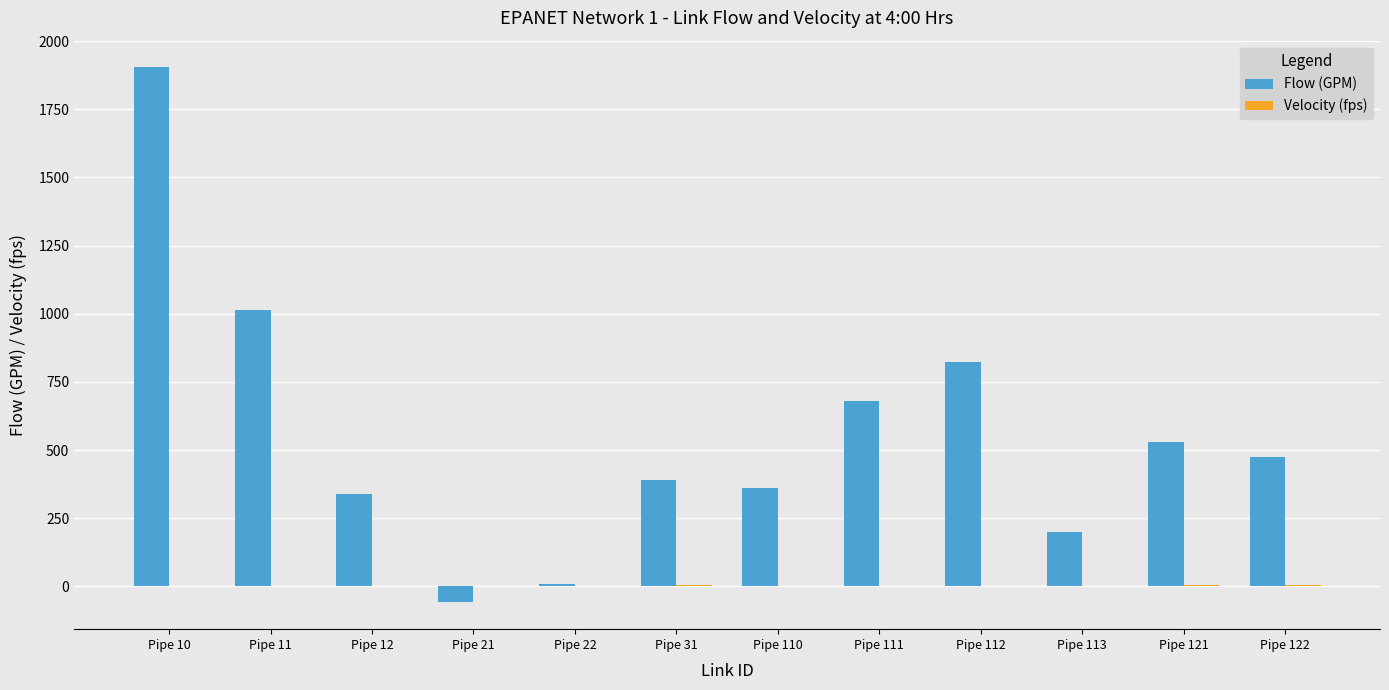

At which category is the sum across all series the highest?

Pipe 10